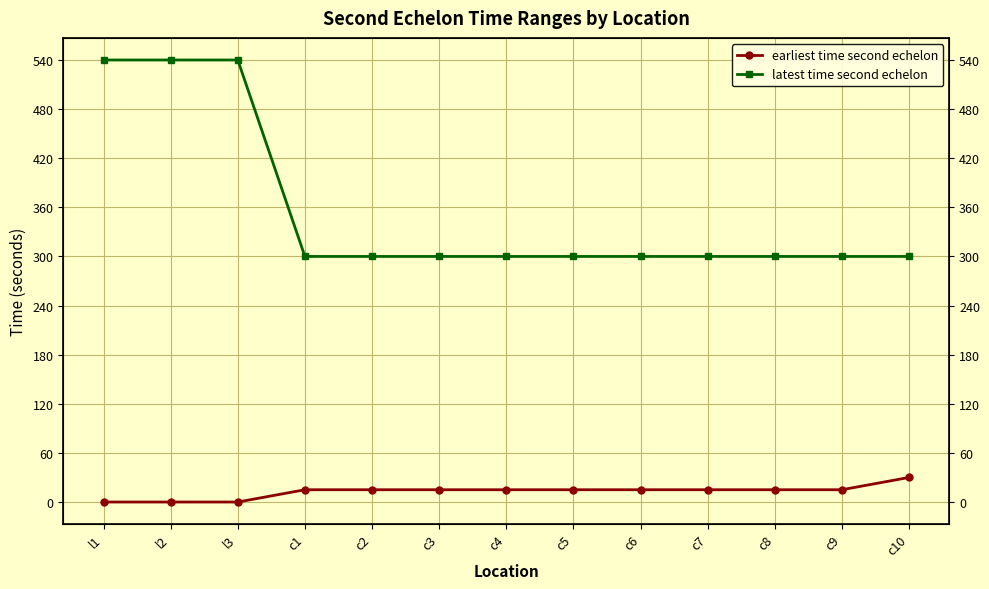

What is the label of the 5th point from the left?

c2